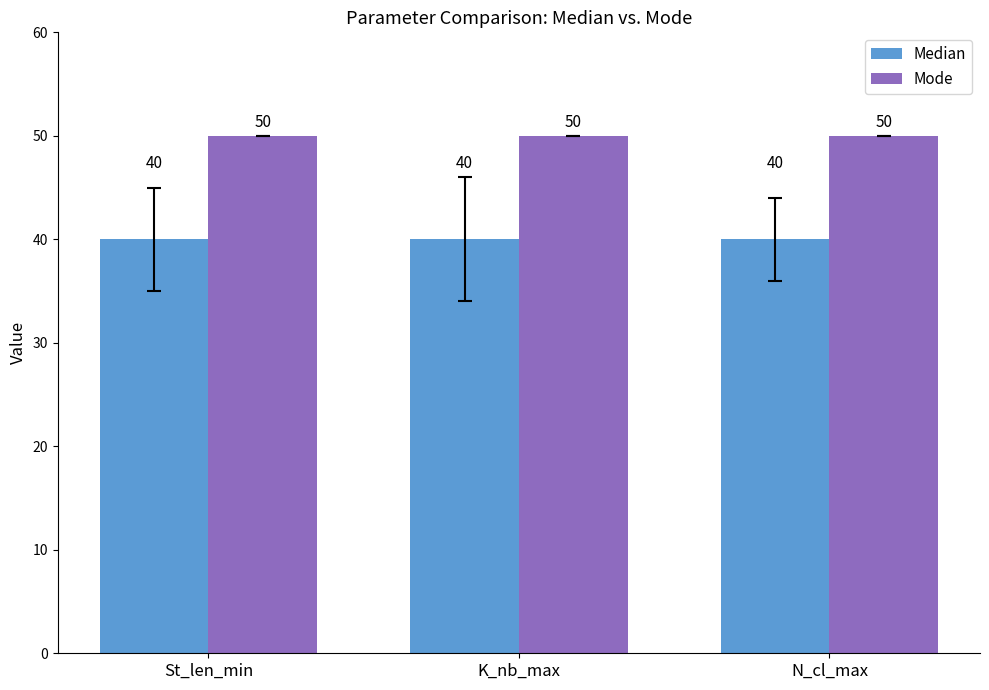

List the series in order of their overall mean, lowest first.

Median, Mode